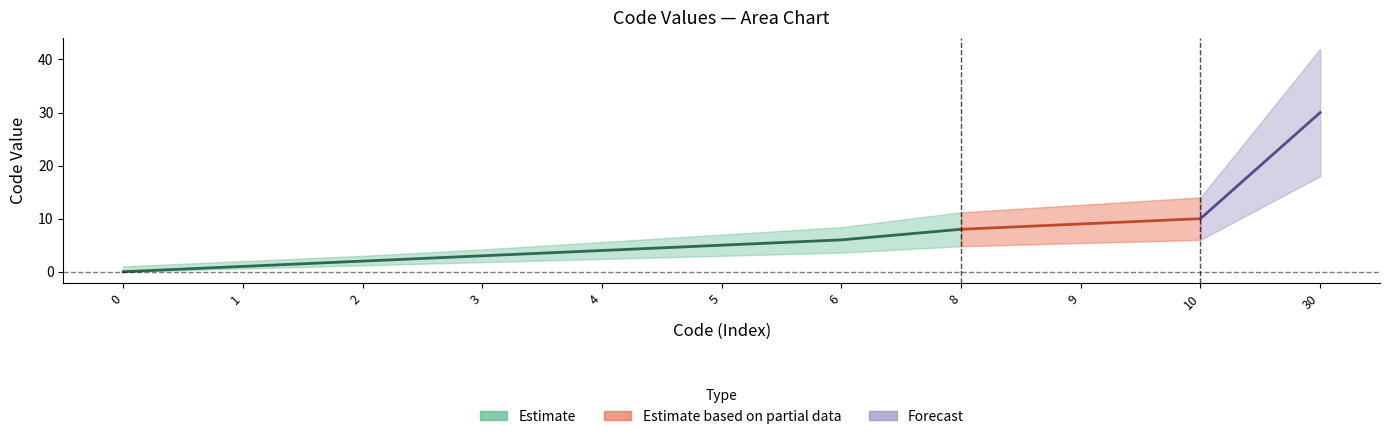

Reading right to left, transcribe all the data shown in this chart.

30=30	10=10	9=9	8=8	6=6	5=5	4=4	3=3	2=2	1=1	0=0